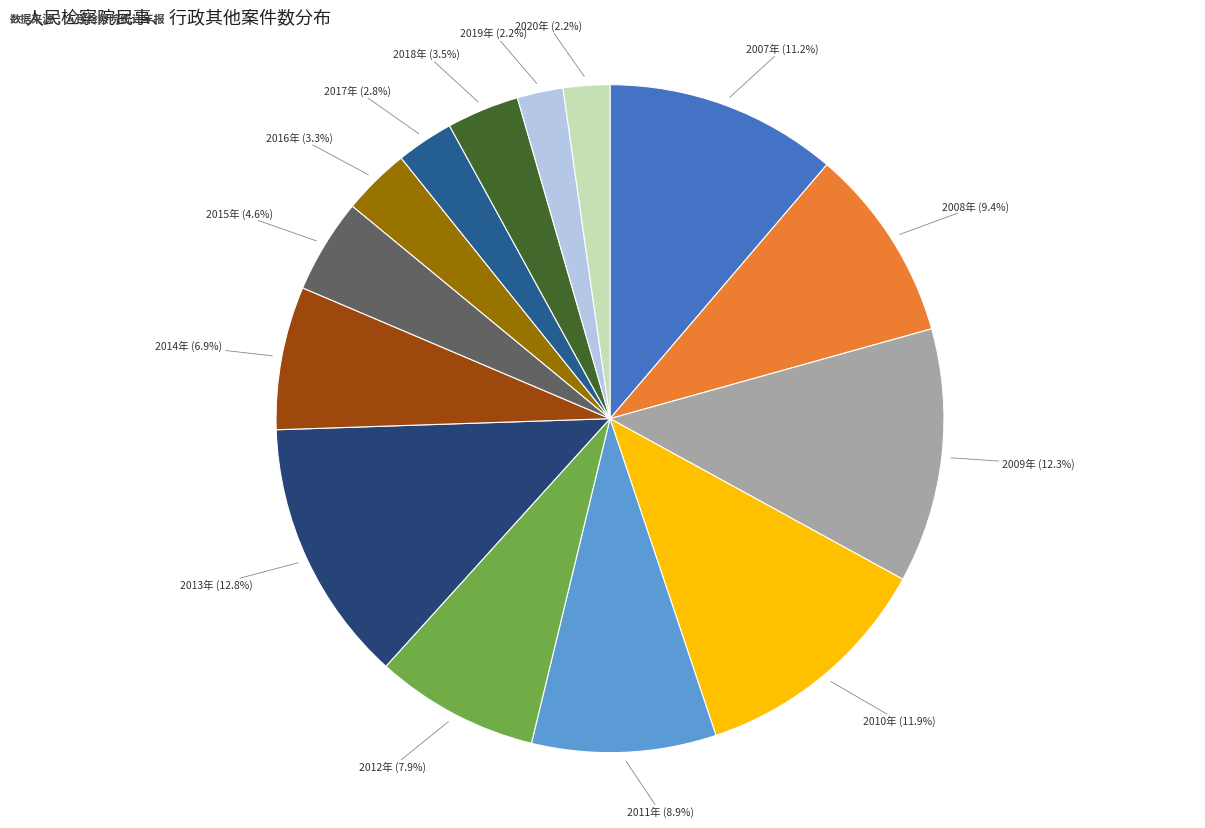

How many segments does this pie chart have?

14